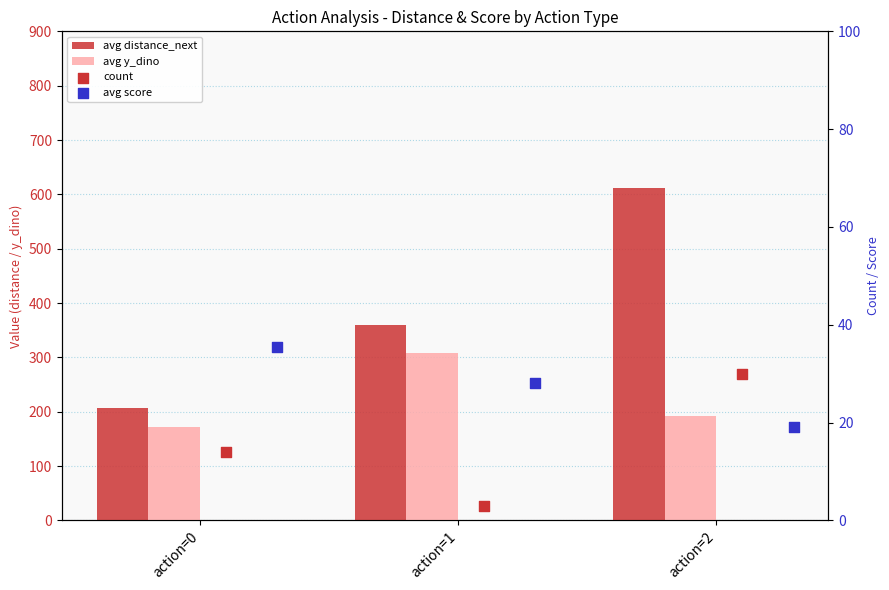

Which series has the largest total across all categories?

avg distance_next